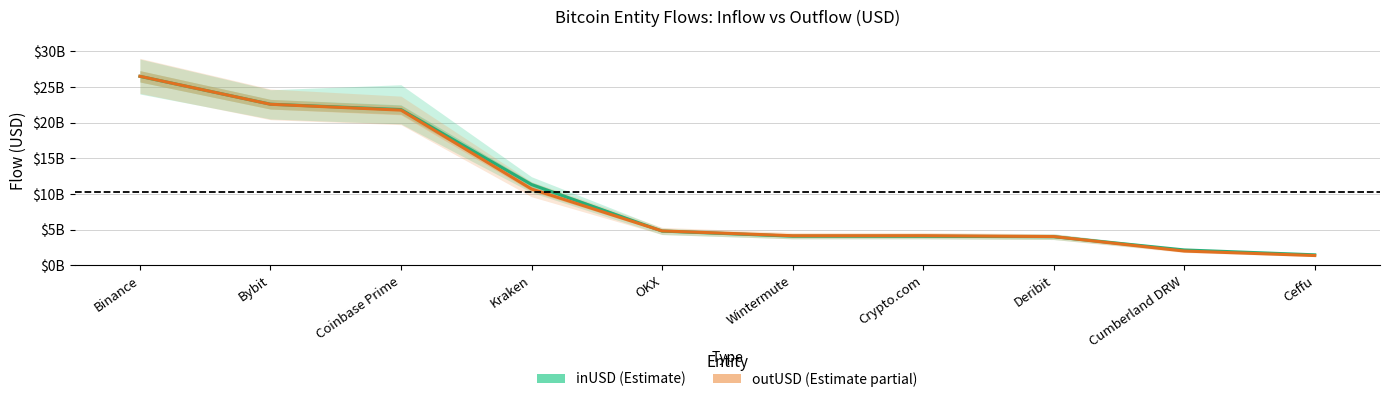

What is the label of the 2nd point from the left?

Bybit